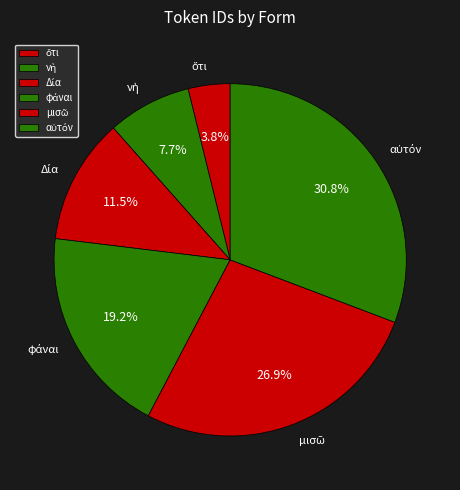

Does any single category account for the majority?

No